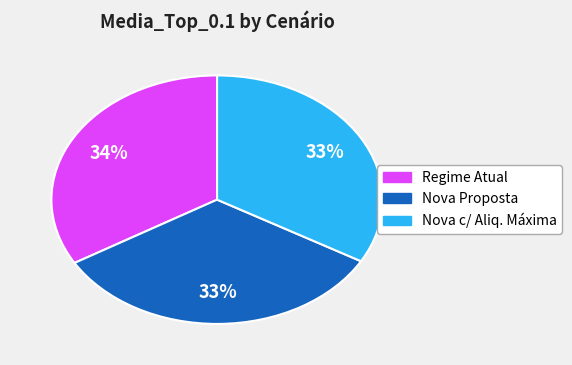

Count the number of slices in the pie.

3